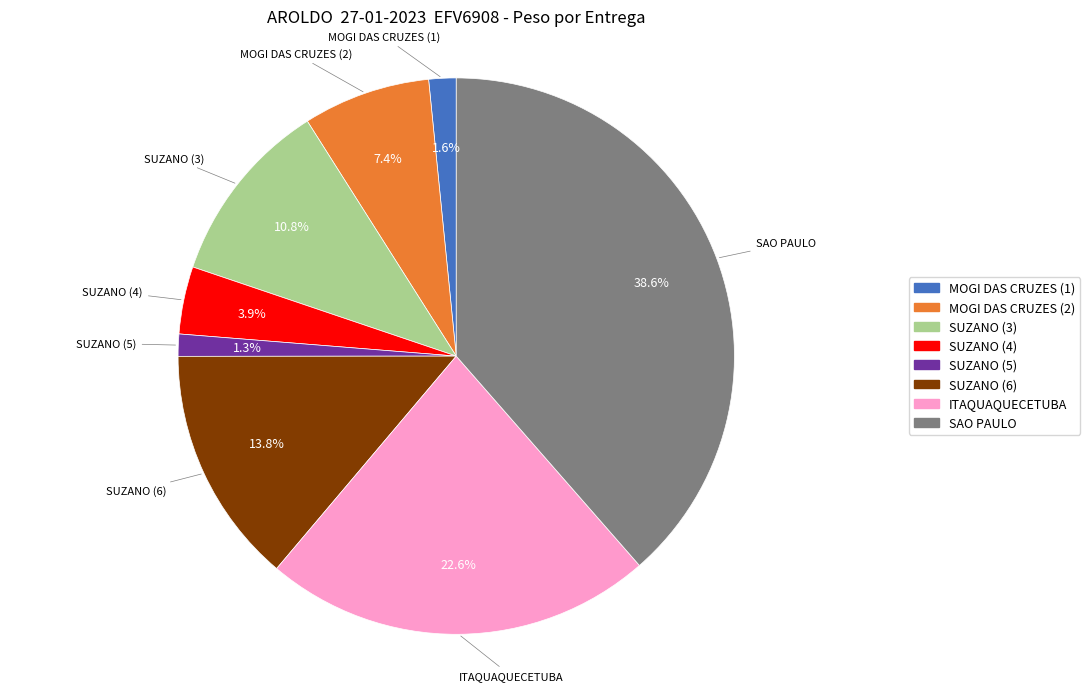

To the nearest percent, what portion does SUZANO (4) represent?

4%